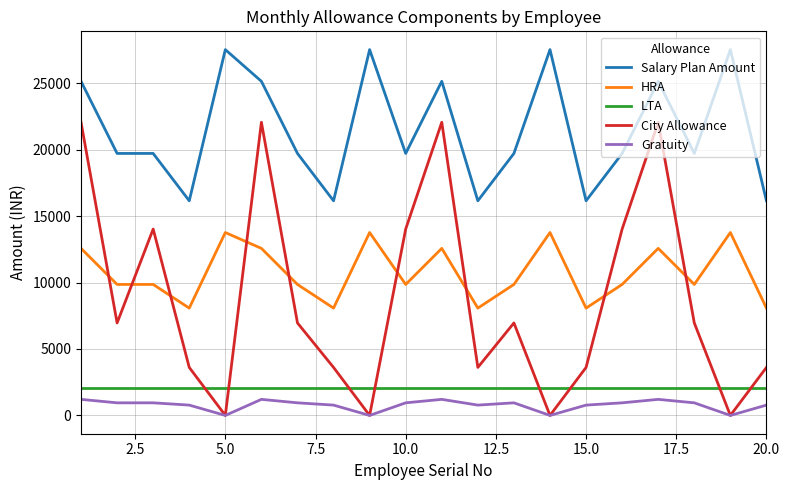

What are all the series names shown in the legend?

Salary Plan Amount, HRA, LTA, City Allowance, Gratuity